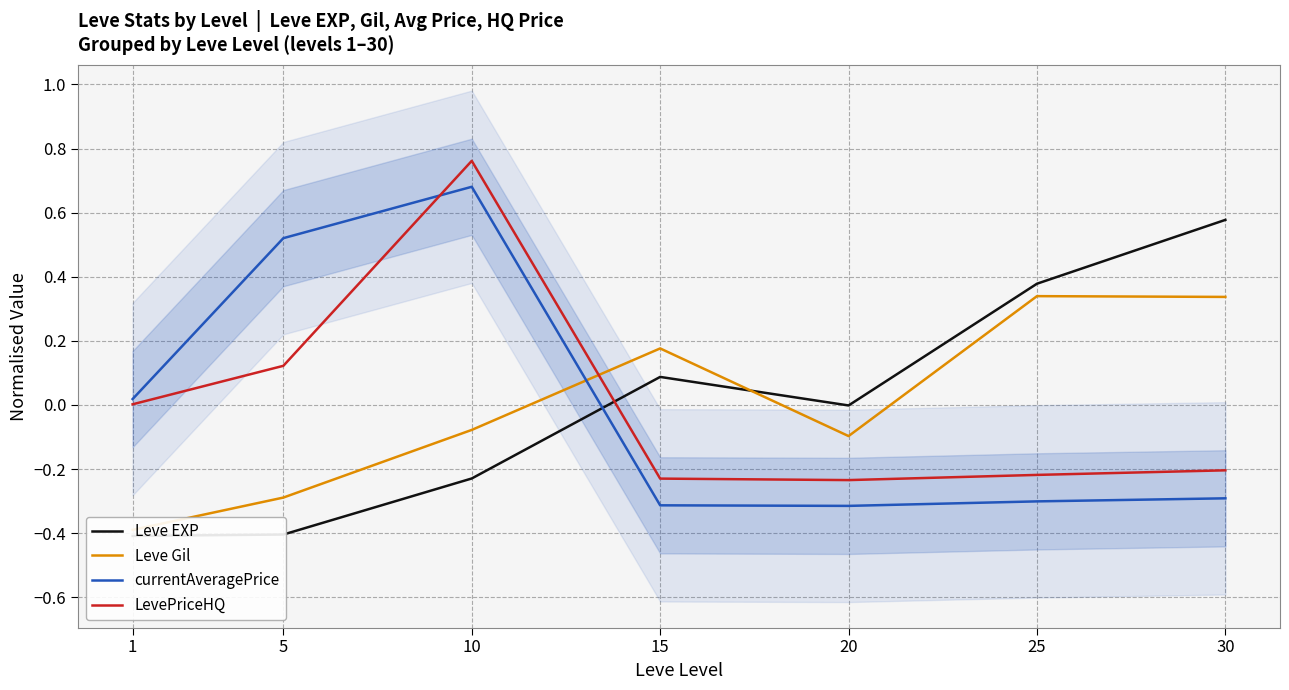

How many lines are shown in the chart?

4